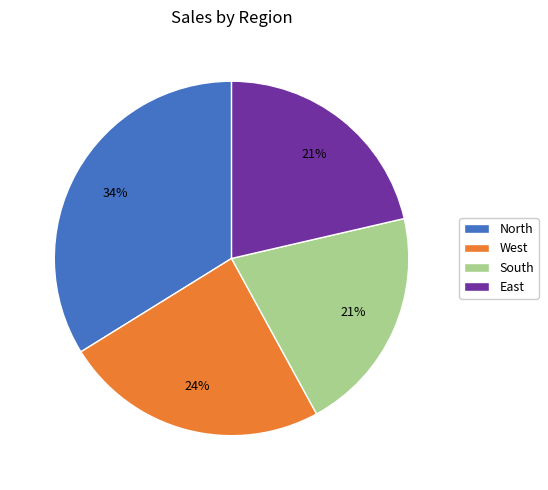

To the nearest percent, what portion does North represent?

34%